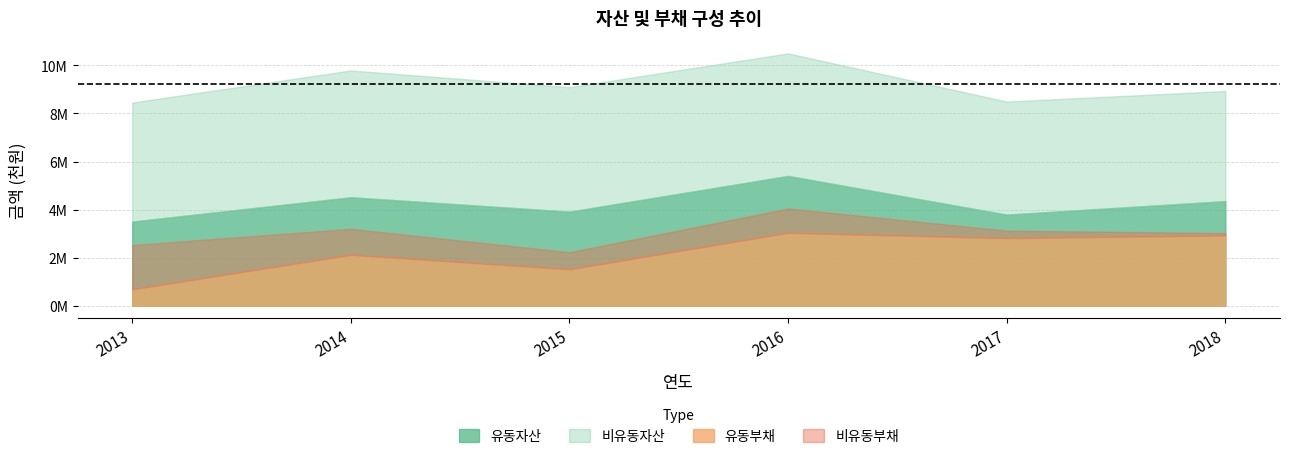

What are all the series names shown in the legend?

유동자산, 비유동자산, 유동부채, 비유동부채